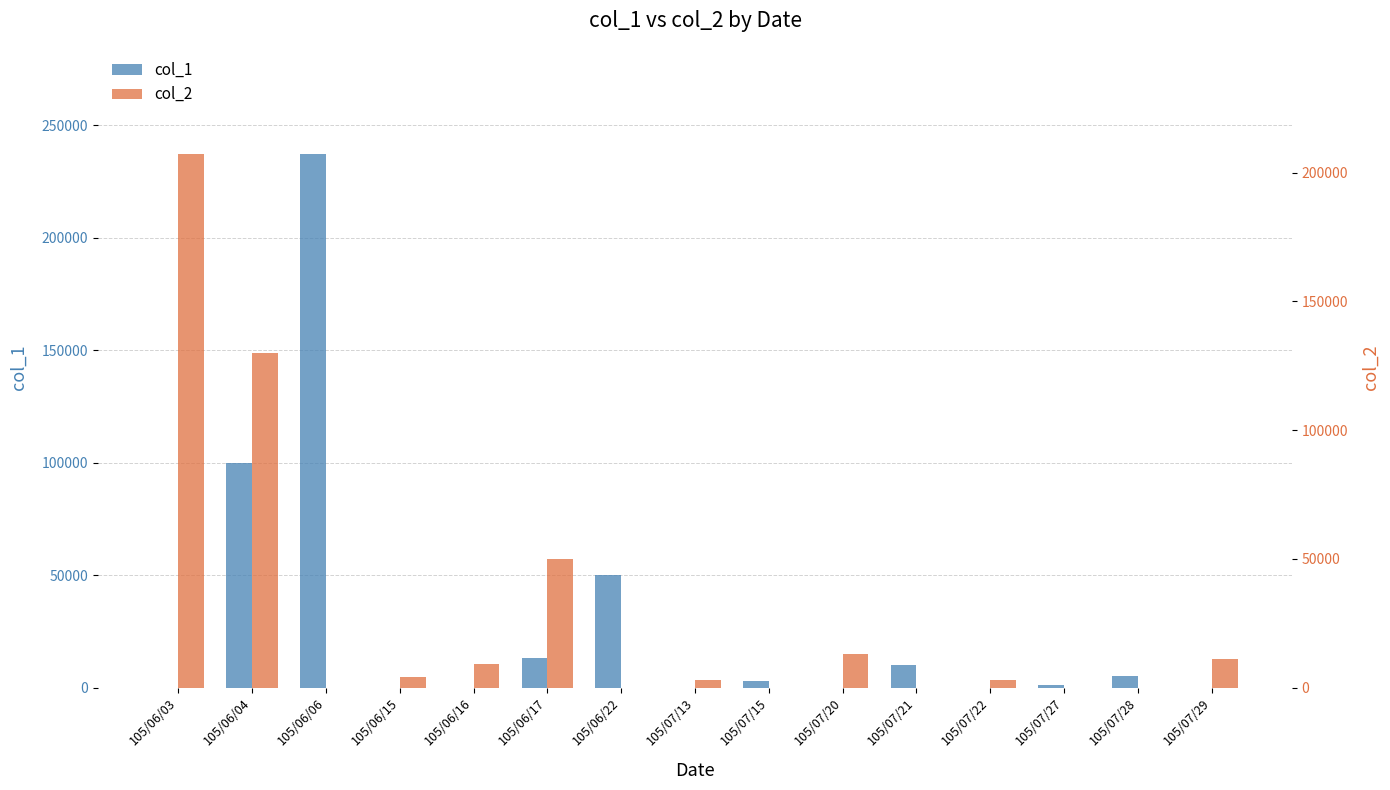

What are all the series names shown in the legend?

col_1, col_2